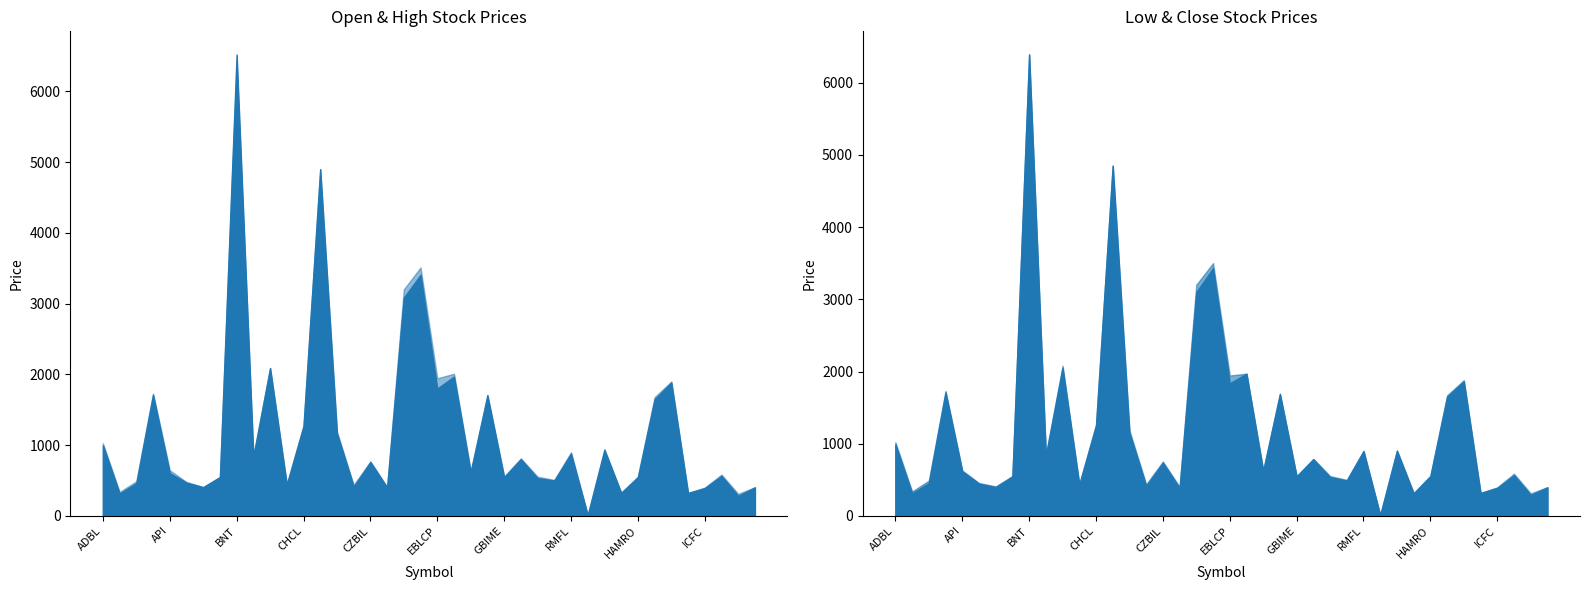

At how many categories does at least one series exceed 2663?

4